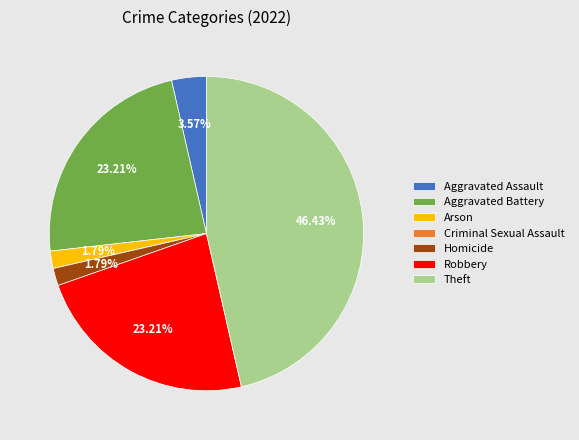

Which has a higher value, Homicide or Aggravated Battery?

Aggravated Battery